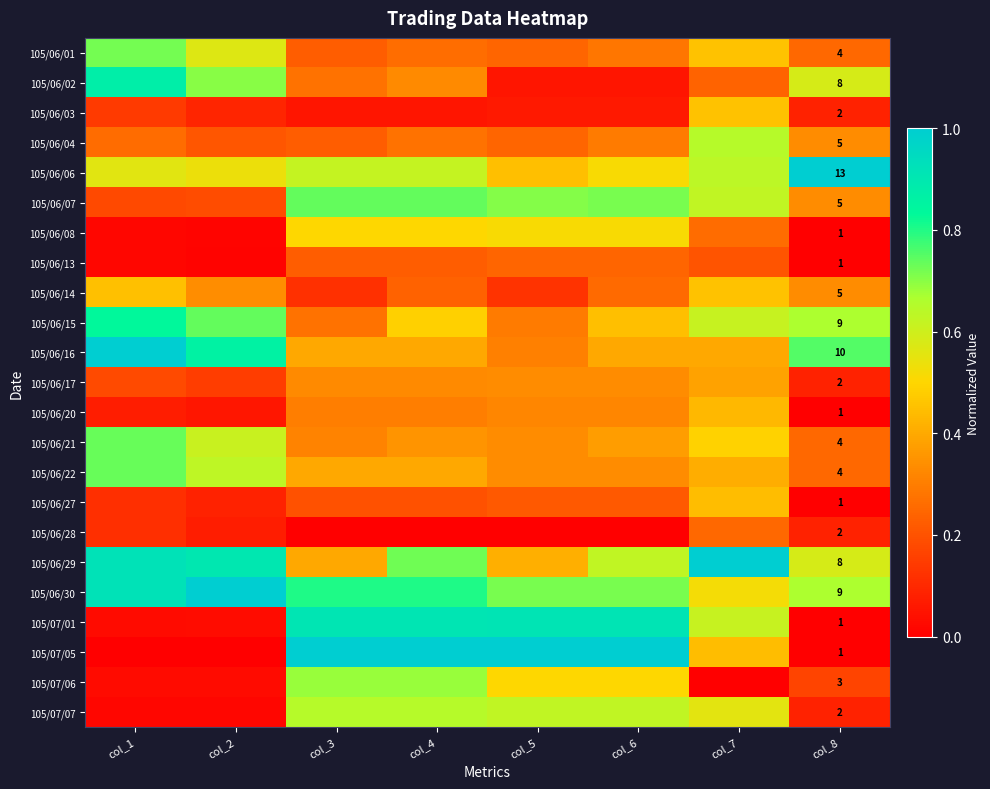

At which category is the sum across all series the highest?

col_7